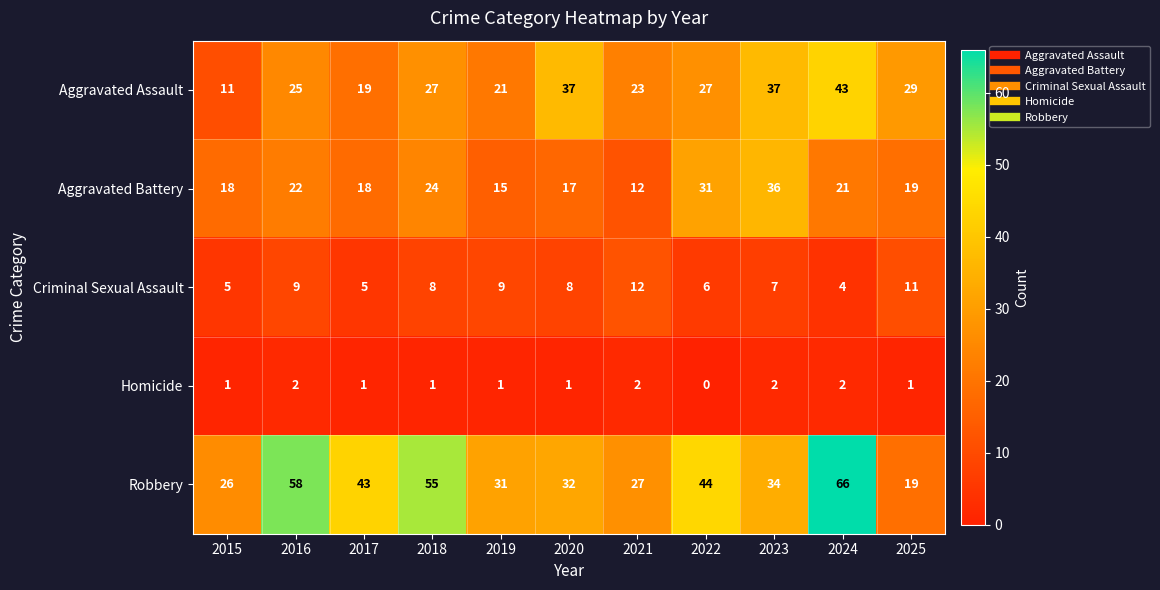

What is the difference between the highest and lowest values at 2015?

25